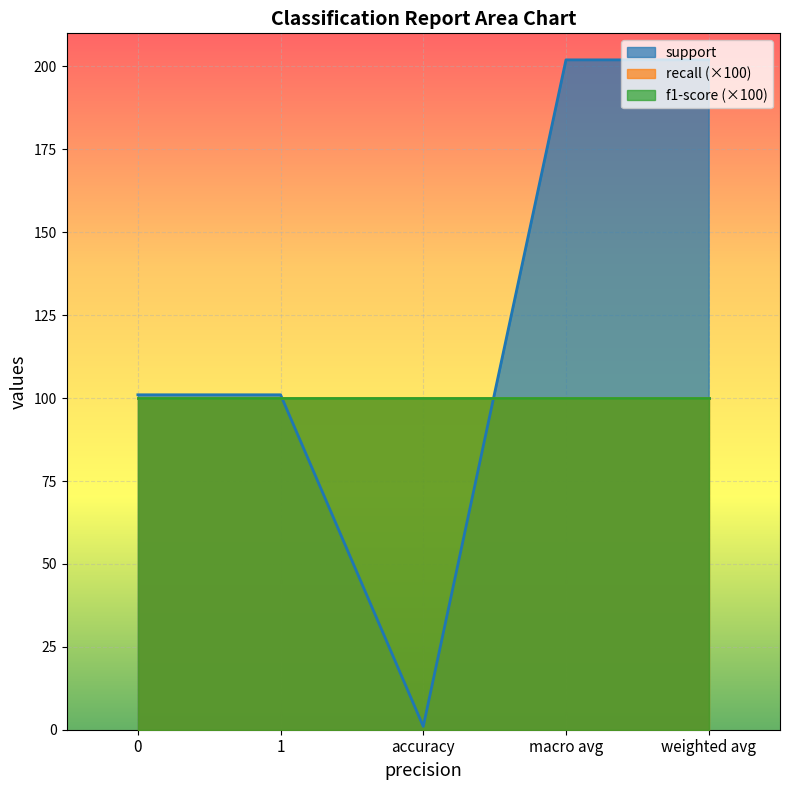

True or false: f1-score and recall cross at least once.

False